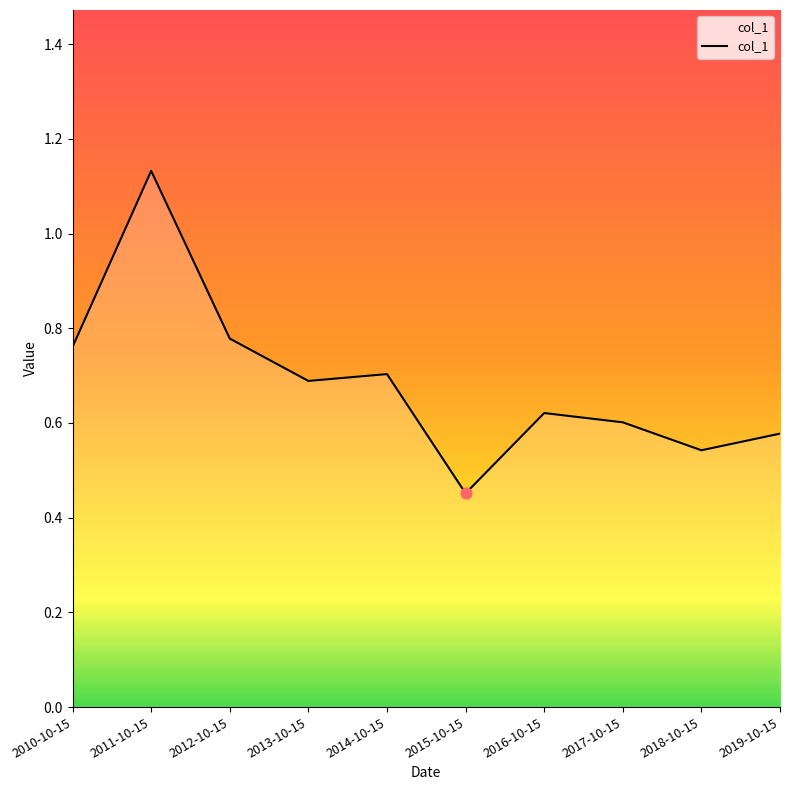

Which has a higher value, 2010-10-15 or 2013-10-15?

2010-10-15